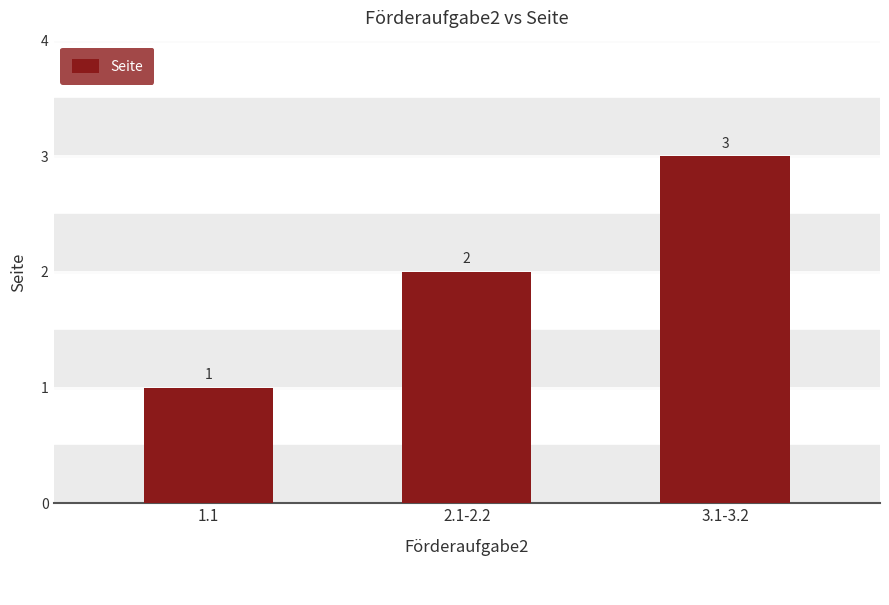

What position from the left is 1.1?

1